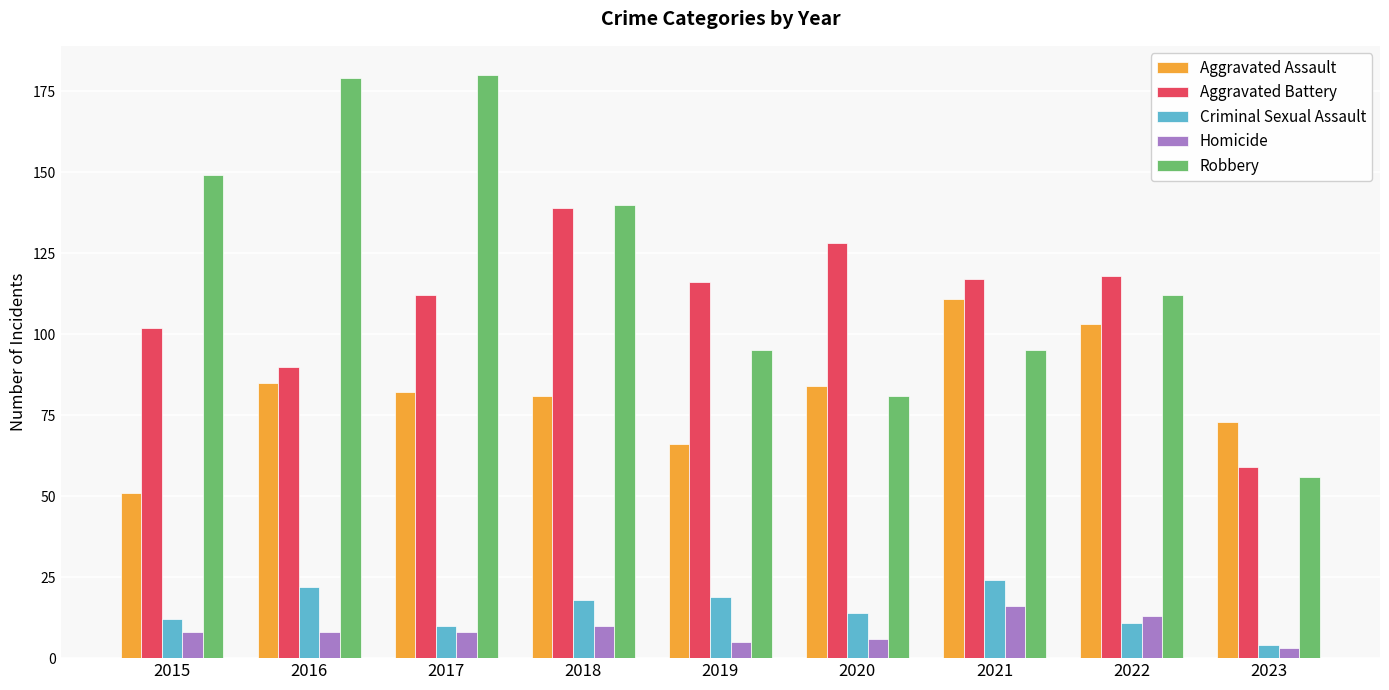

What is the value of the Robbery bar at the 4th from the left?

140